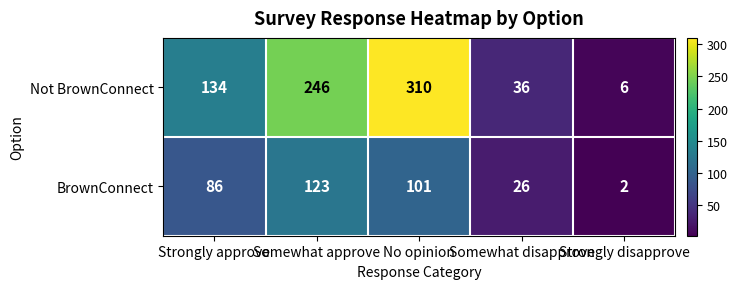

What is the difference between the second highest and minimum values in the Not BrownConnect series?

240